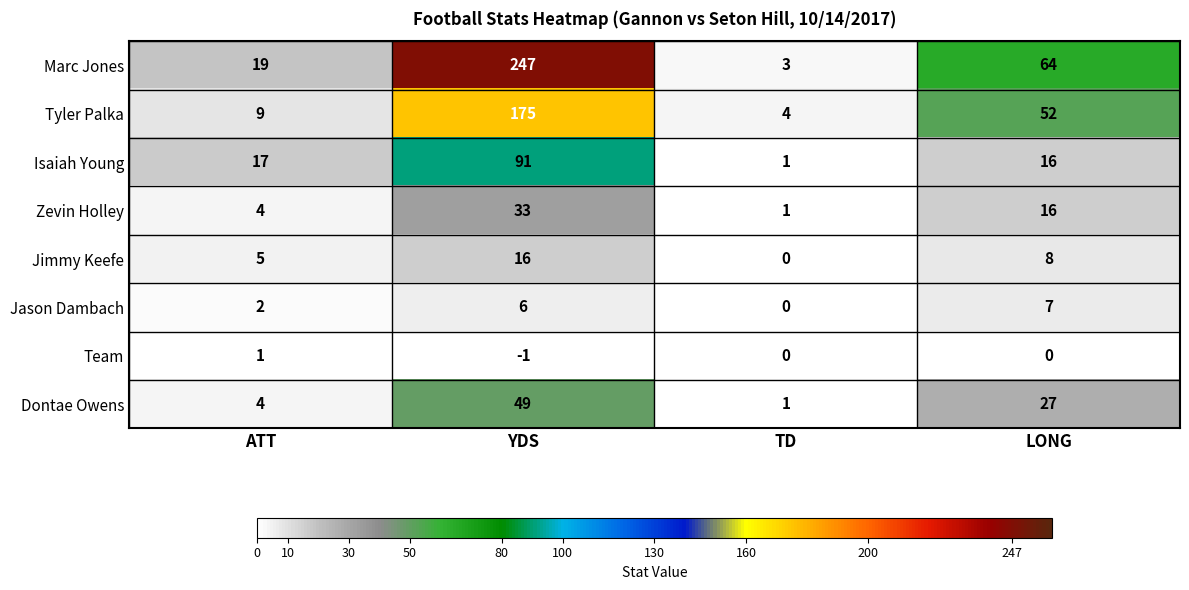

The Jason Dambach series shows 7 at LONG. True or false?

True